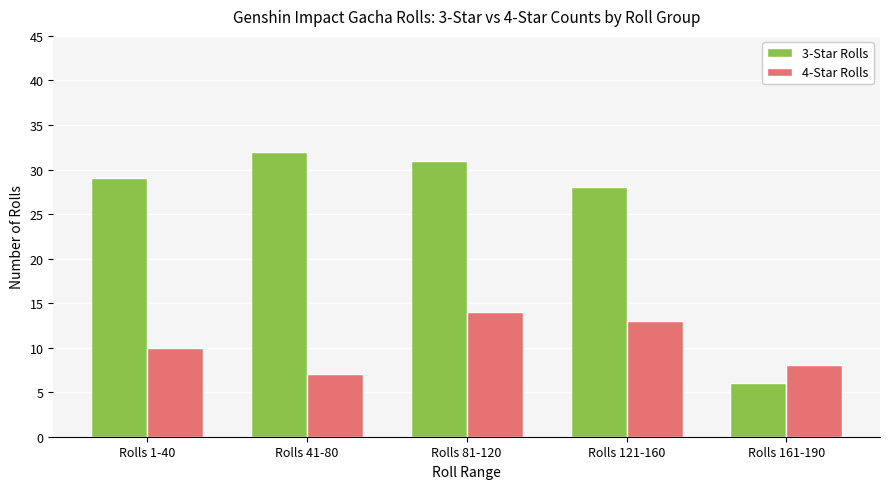

What is the difference between the 4-Star Rolls values at Rolls 1-40 and Rolls 81-120?

4